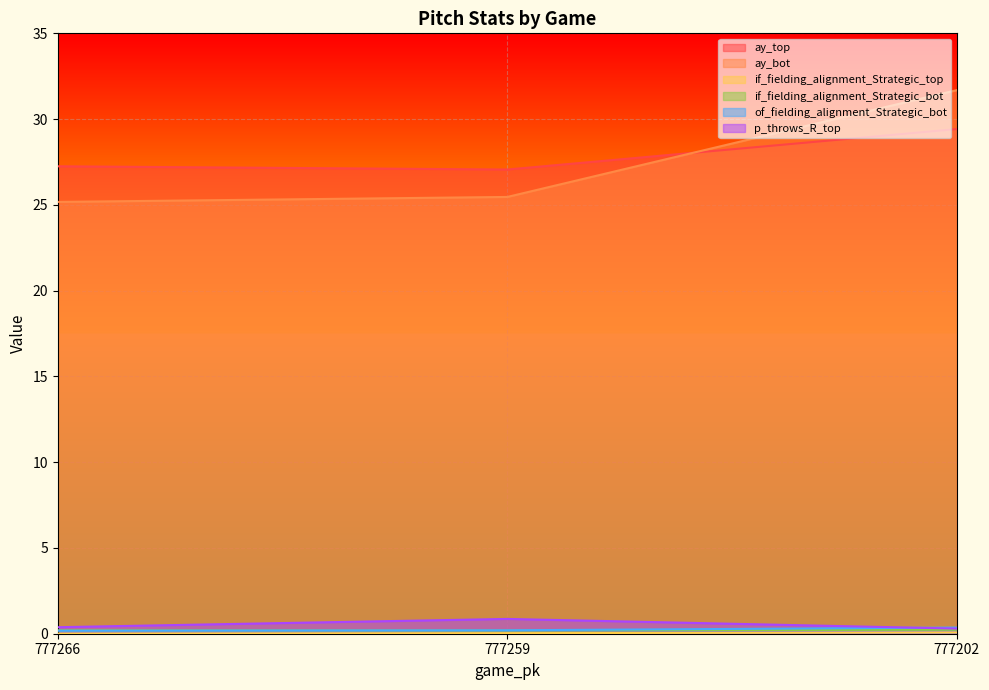

The if_fielding_alignment_Strategic_top series shows 0.0 at 777266. True or false?

True